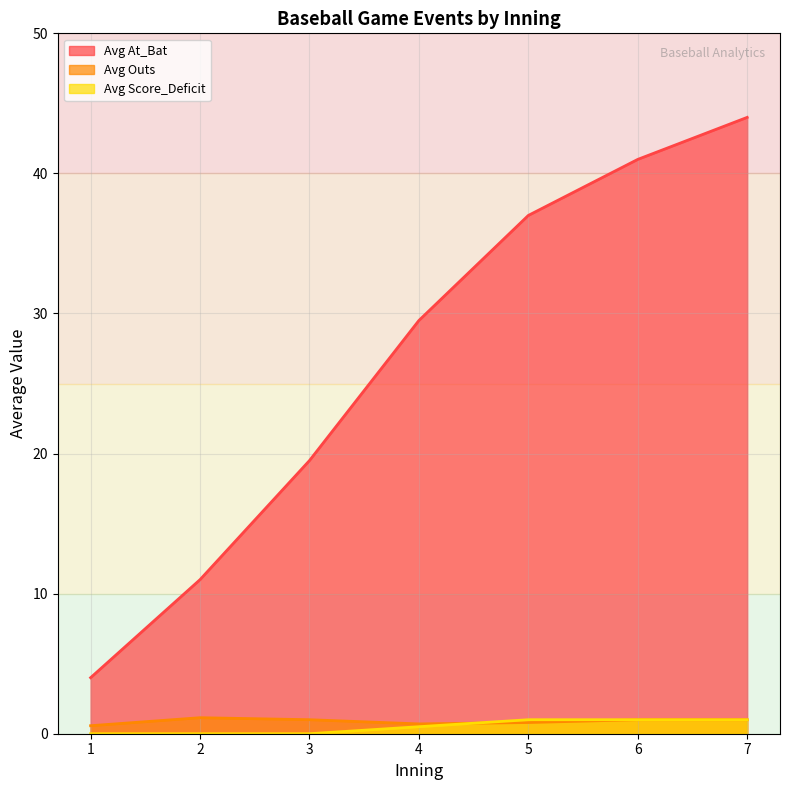

List the series in order of their peak value, highest first.

At_Bat, Score_Deficit, Outs